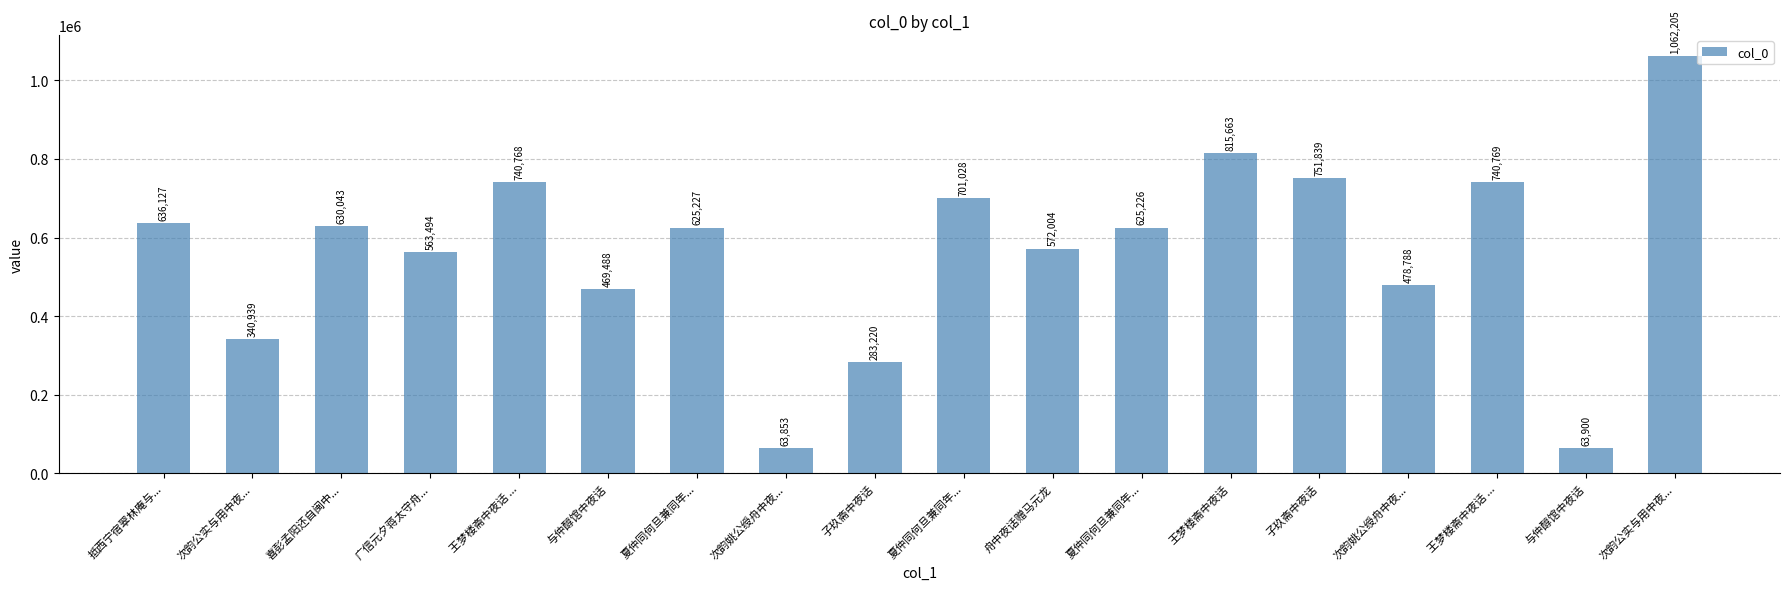

What is the approximate value at 夏仲同何旦兼同年...?

625227